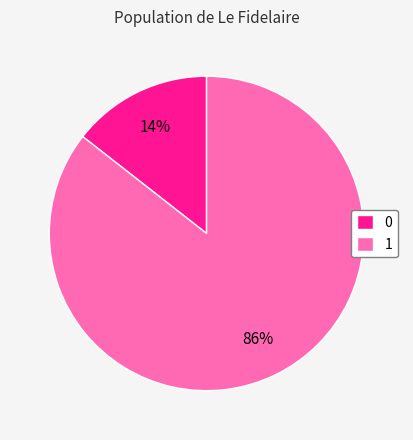

Is the sum of 0 and 1 greater than half?

Yes